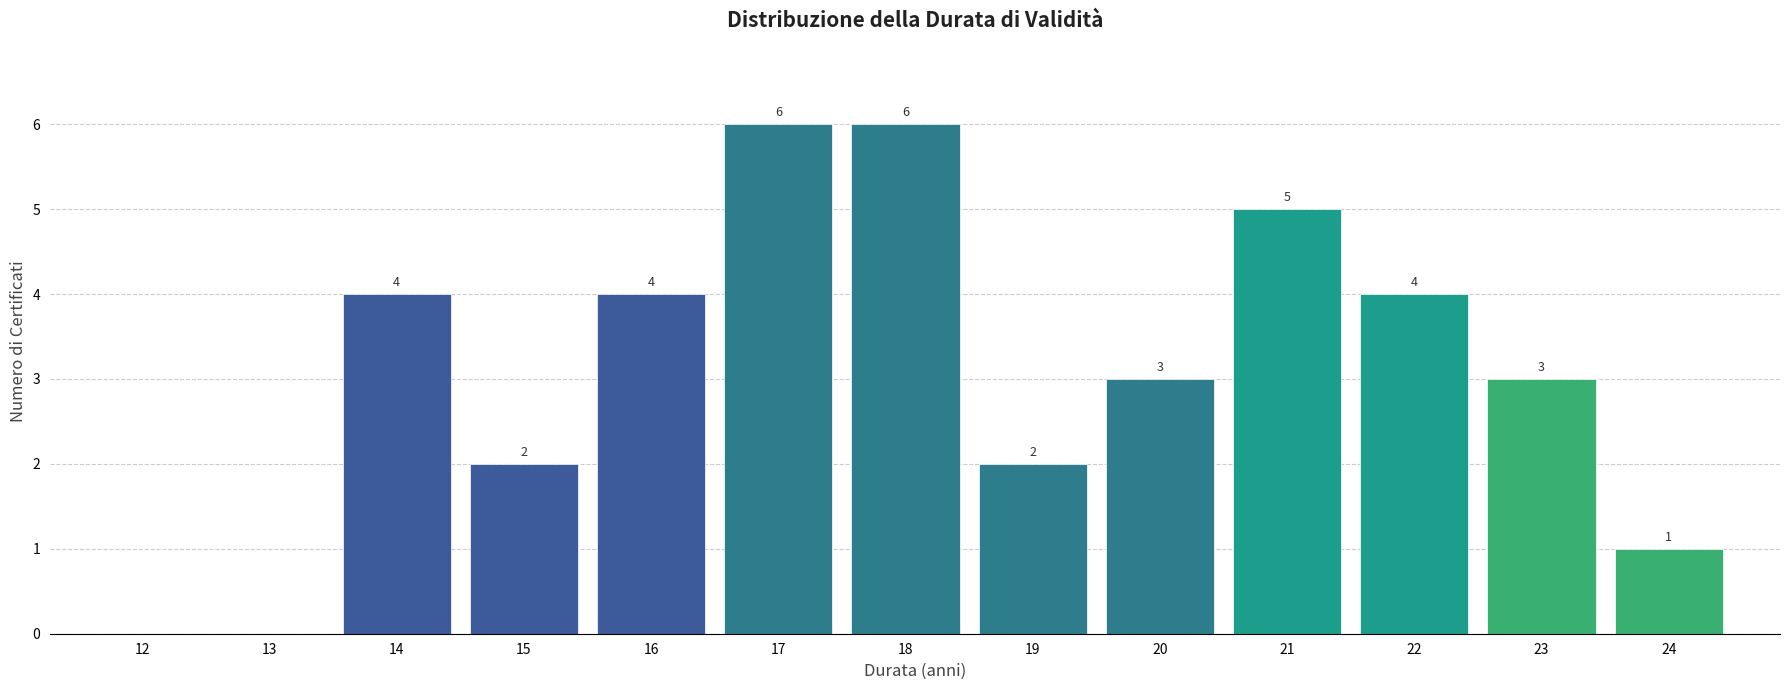

Reading left to right, transcribe all the data shown in this chart.

12=0	13=0	14=4	15=2	16=4	17=6	18=6	19=2	20=3	21=5	22=4	23=3	24=1